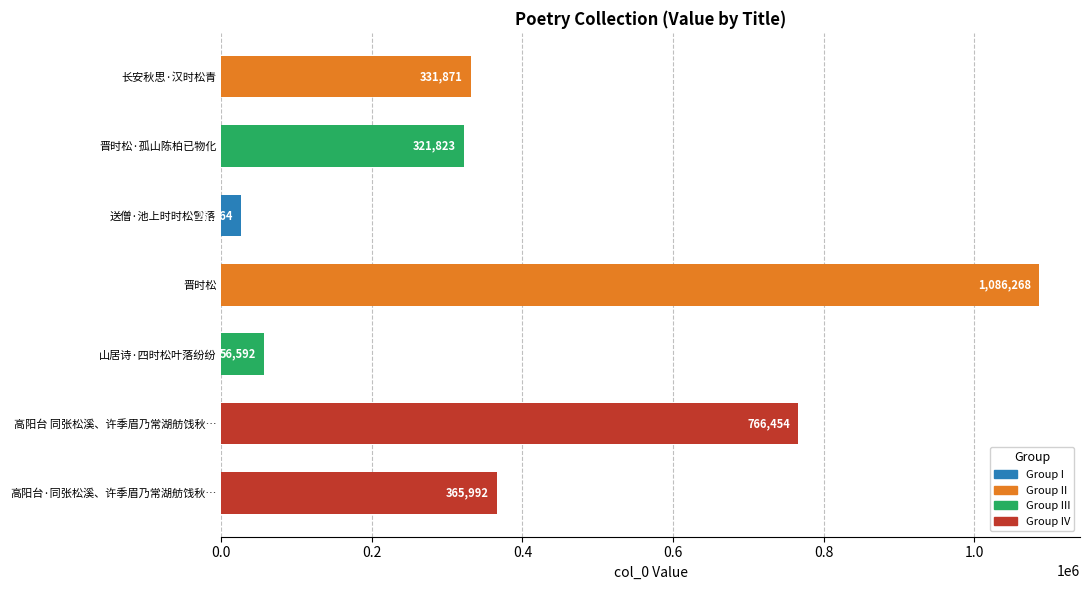

Rank the categories by value from highest to lowest.

晋时松, 高阳台 同张松溪、许季眉乃常湖舫饯秋…, 高阳台·同张松溪、许季眉乃常湖舫饯秋…, 长安秋思·汉时松青, 晋时松·孤山陈柏已物化, 山居诗·四时松叶落纷纷, 送僧·池上时时松雪落